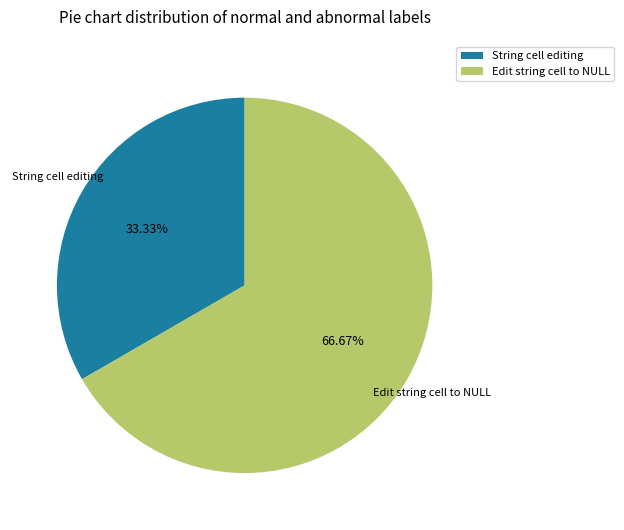

True or false: Edit string cell to NULL accounts for 67% of the total.

True